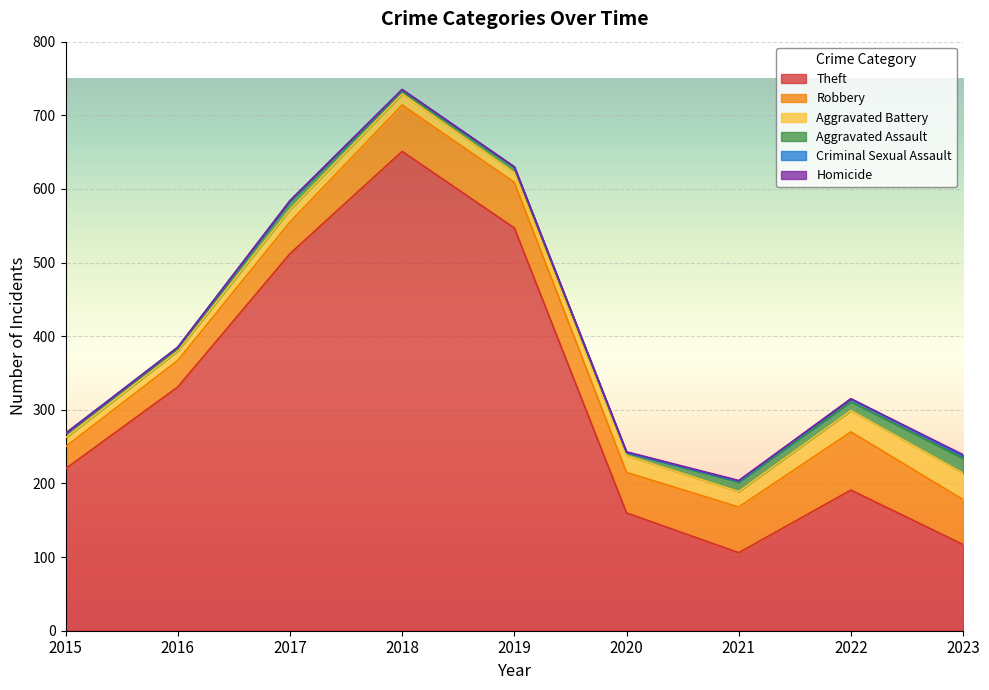

Reading left to right, extract all data points from this chart.

Theft: 220	331	512	651	547	160	106	191	117
Robbery: 30	36	43	63	62	55	62	79	61
Aggravated Battery: 12	13	17	15	13	23	21	29	36
Aggravated Assault: 6	3	11	4	7	4	13	12	20
Criminal Sexual Assault: 0	2	1	2	1	0	1	4	3
Homicide: 0	0	0	0	0	1	1	0	2